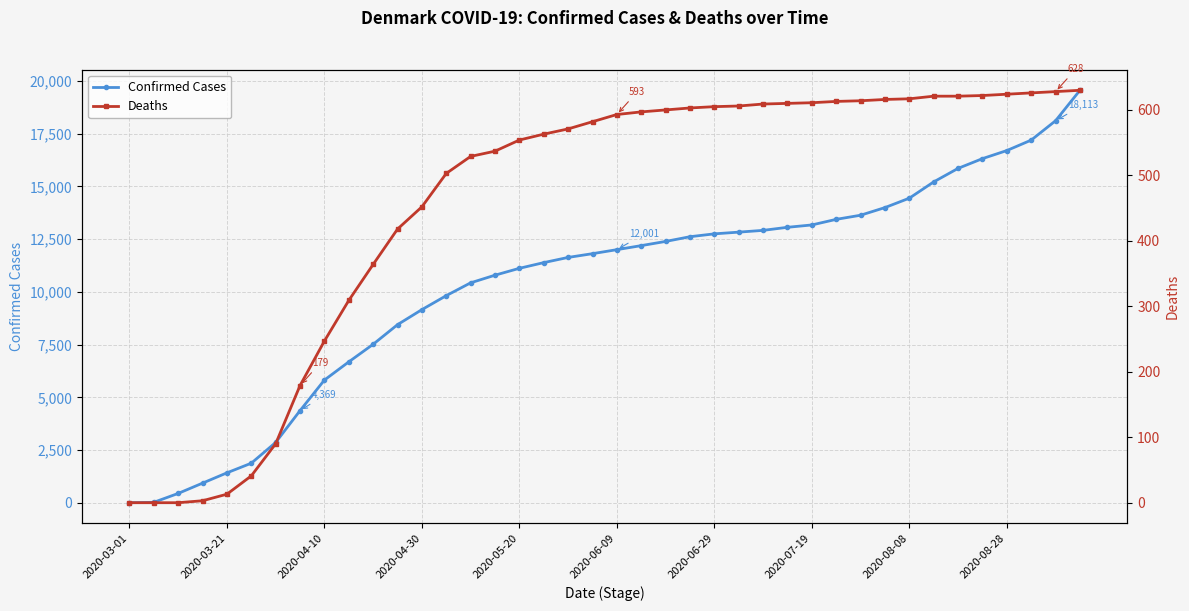

Which series has the largest total across all categories?

Confirmed Cases